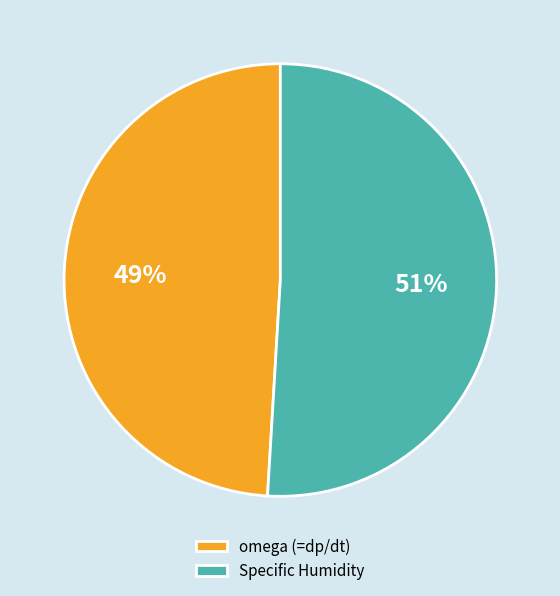

To the nearest percent, what is the combined percentage of Specific Humidity and omega (=dp/dt)?

100%